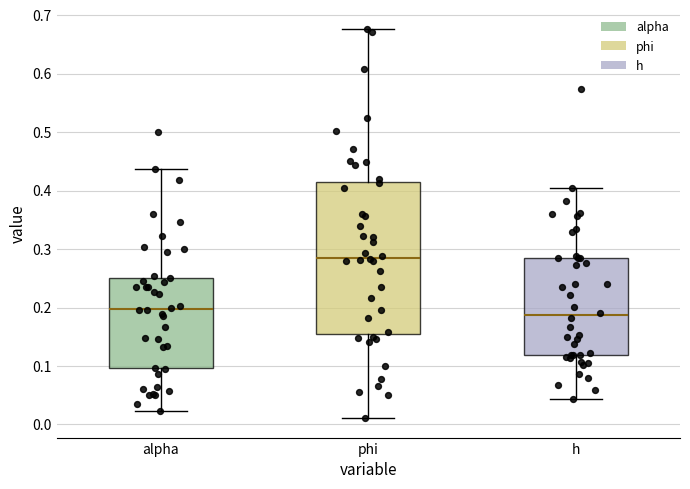

Reading left to right, read every box against the y-axis: the position of its median line, the range the box covers, and the ends of its whiskers. The values are not printed on the chart, so give them approximately, as read against the axis.

alpha: median 0.20, box 0.10 to 0.25, whiskers 0.02 to 0.44
phi: median 0.29, box 0.16 to 0.41, whiskers 0.01 to 0.68
h: median 0.19, box 0.12 to 0.28, whiskers 0.04 to 0.40